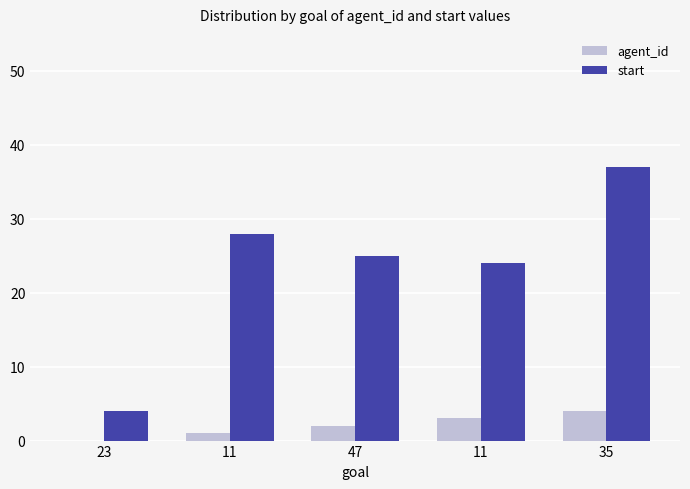

How many positive values does the agent_id series have?

4